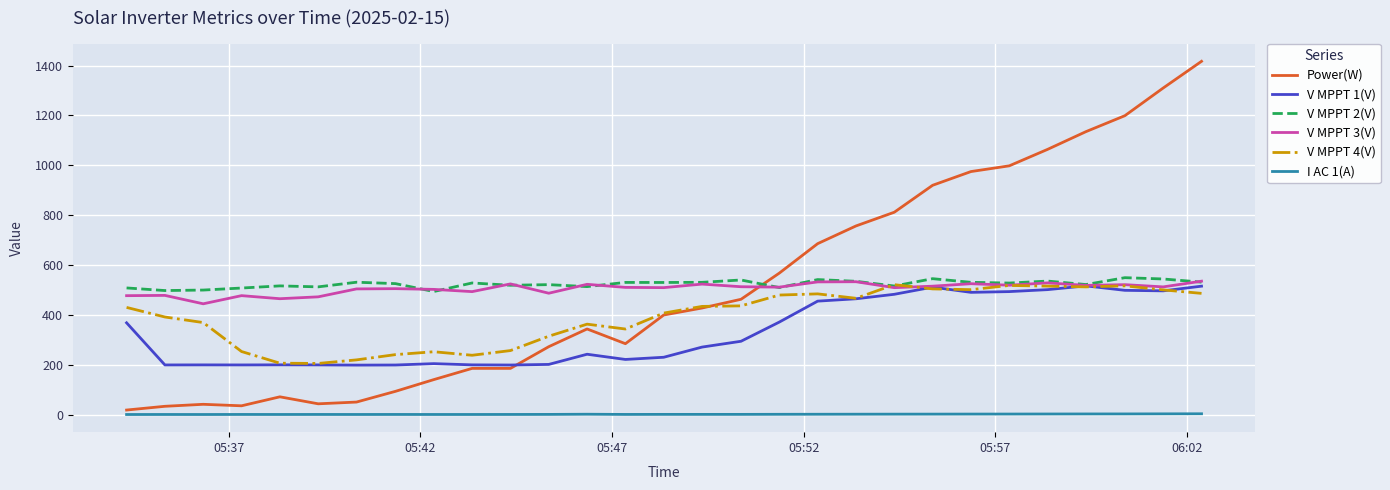

How many intersections are there between Power(W) and V MPPT 1(V)?

1